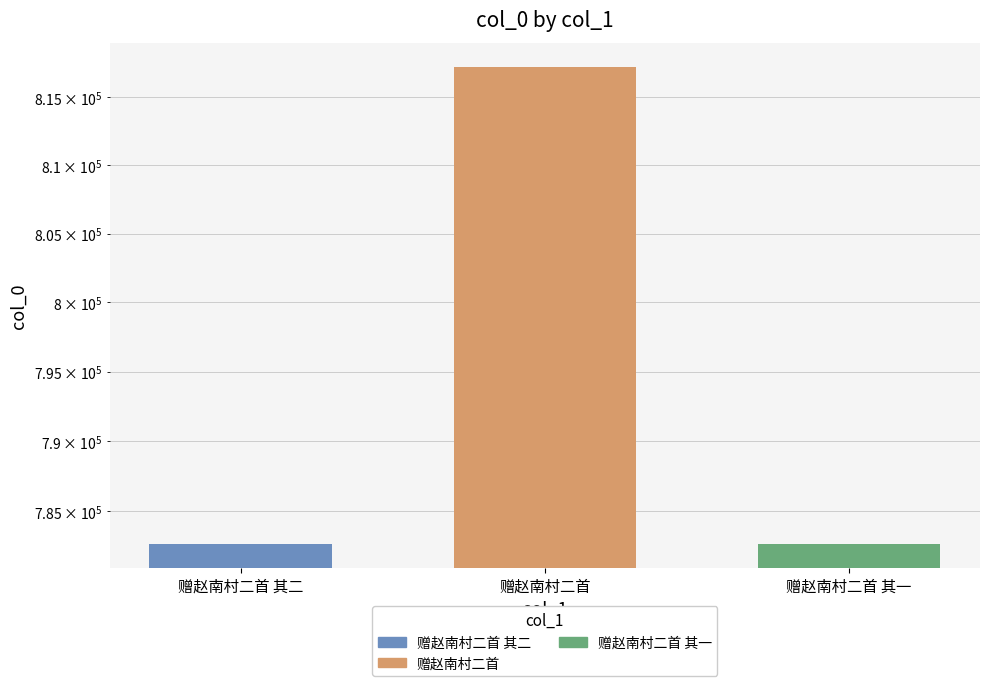

Reading left to right, what are all the values shown in this chart?

782689	817279	782688